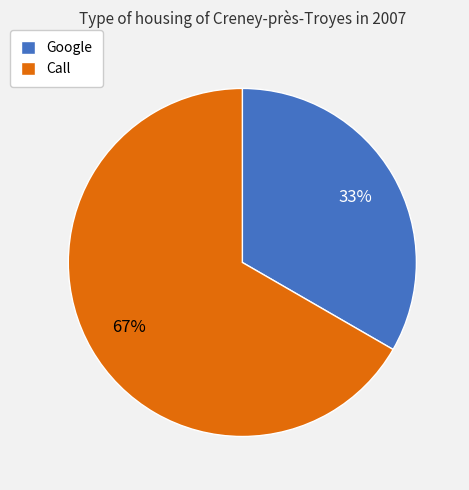

What percentage is the Google slice, to the nearest percent?

33%